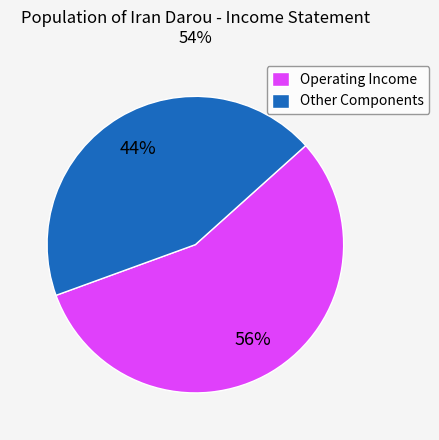

Do Other Components and Operating Income together represent more than half of the pie?

Yes